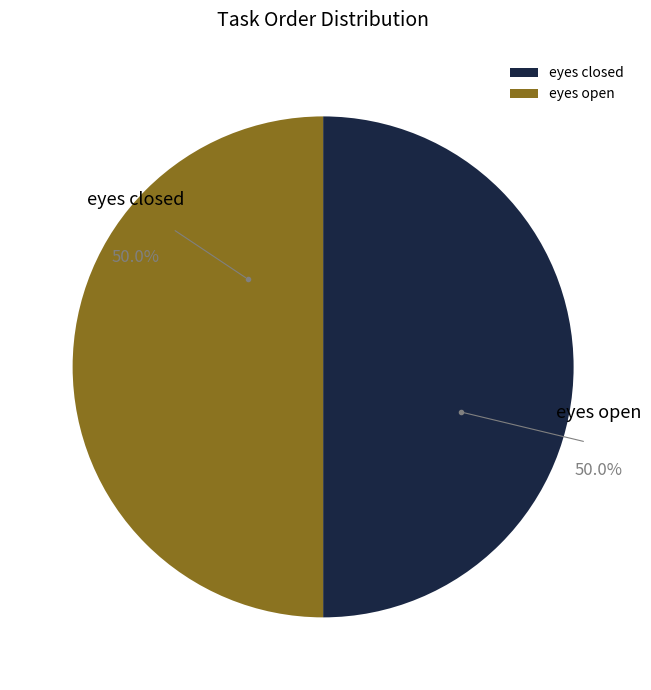

What is the total percentage of eyes open and eyes closed?

100.0%